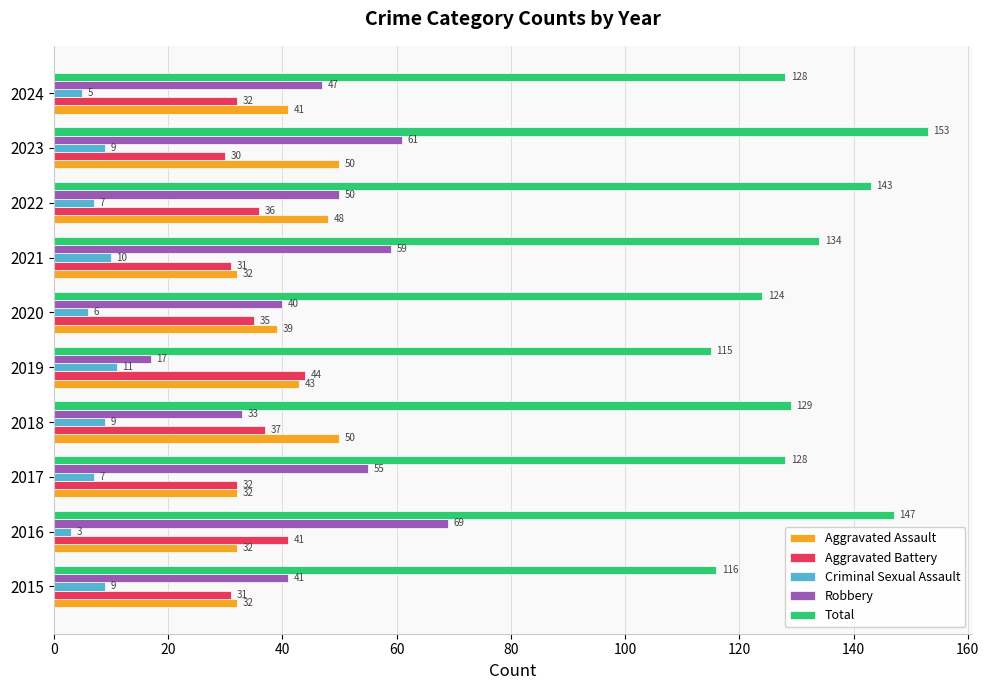

What is the minimum value for Aggravated Assault?

32